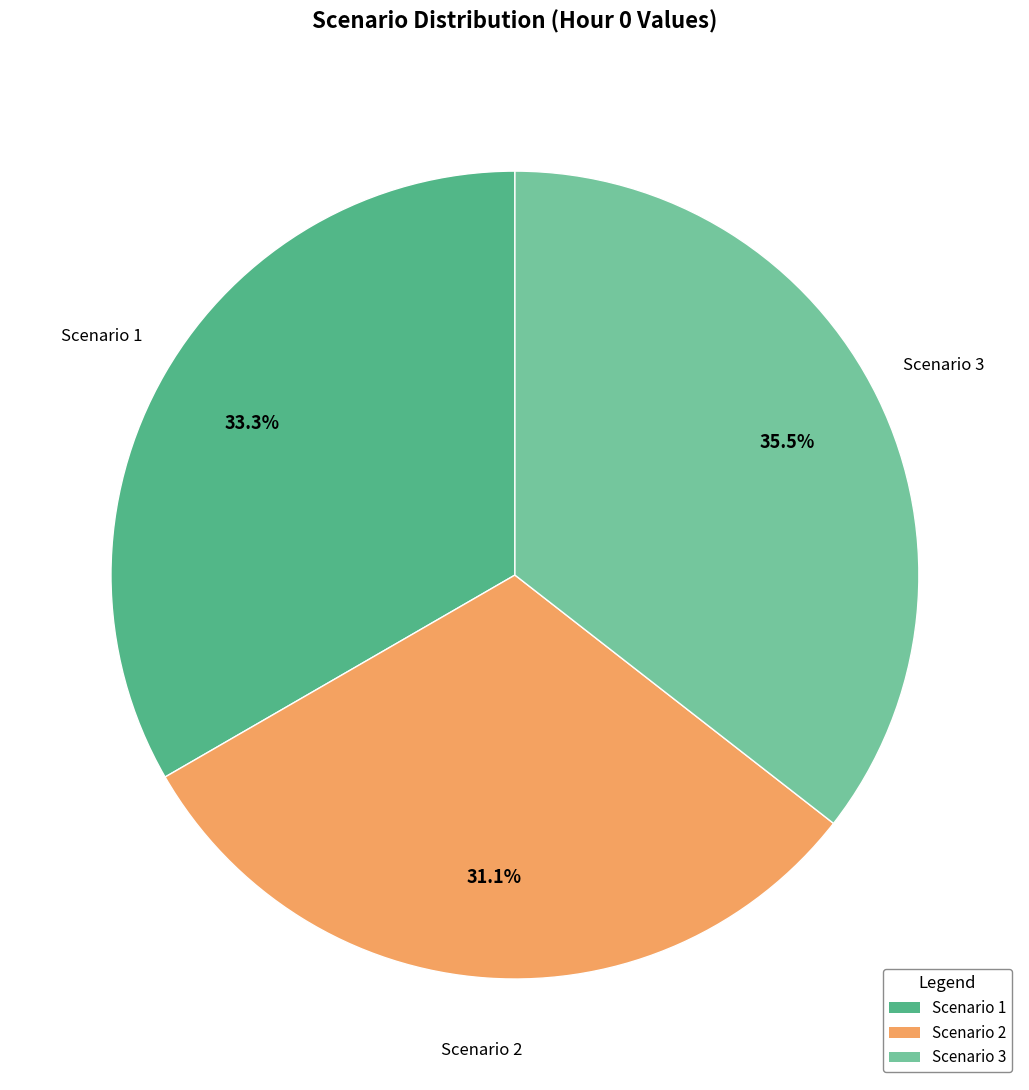

To the nearest percent, what is the combined percentage of Scenario 2 and Scenario 1?

64%